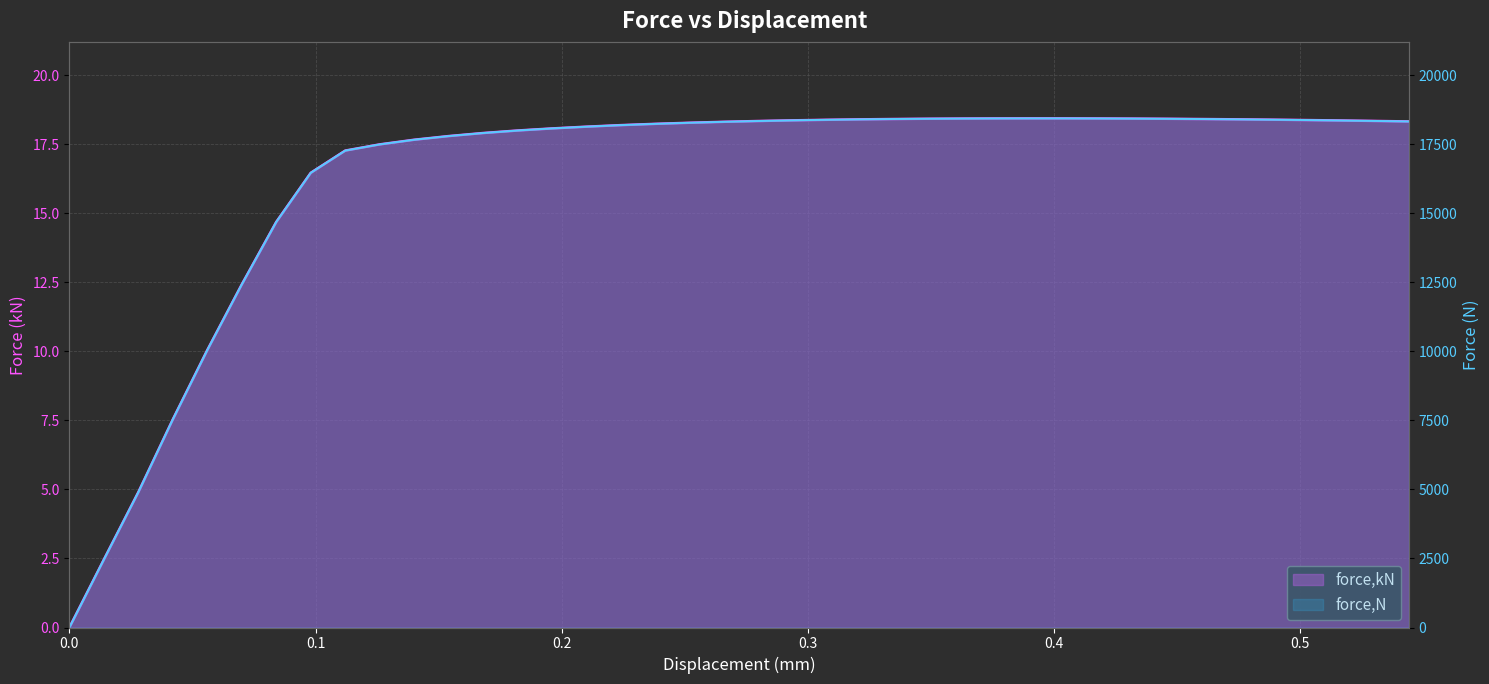

At 0.112037, list the series in order from smallest to largest.

force,kN, force,N